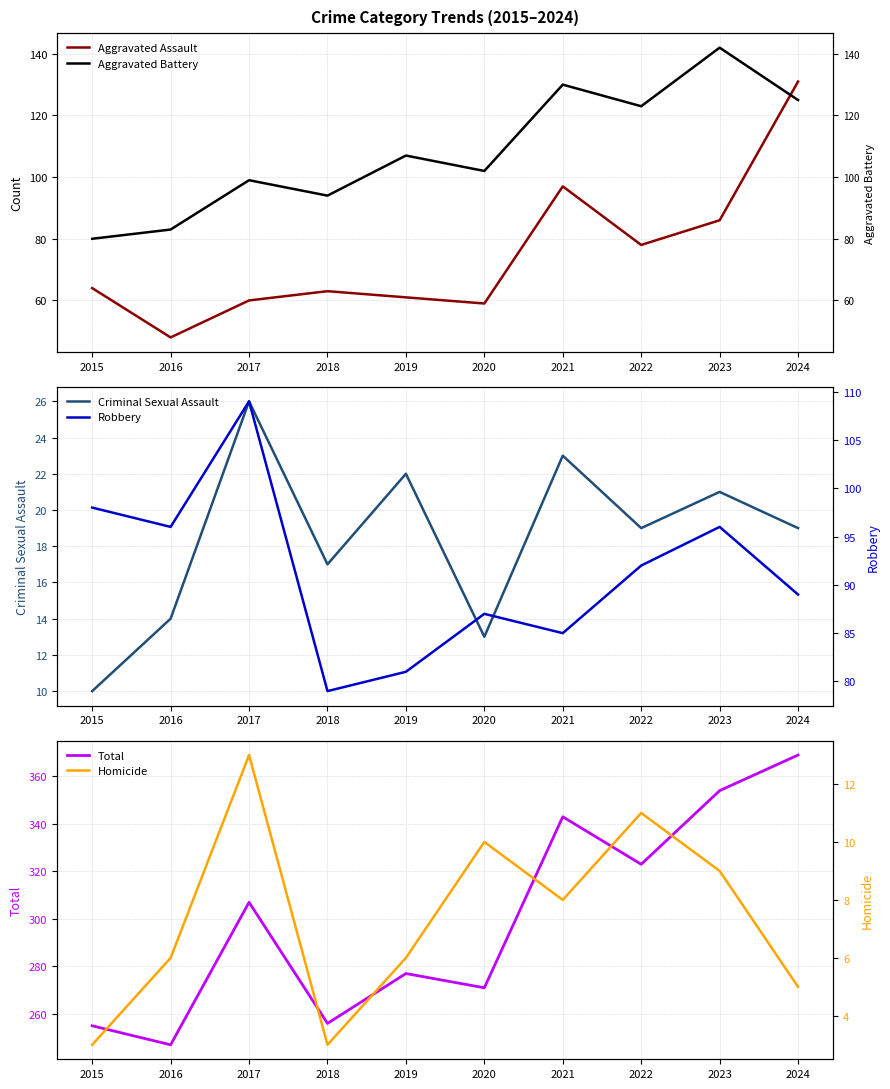

The value of Aggravated Battery at 2016 is 83. True or false?

True